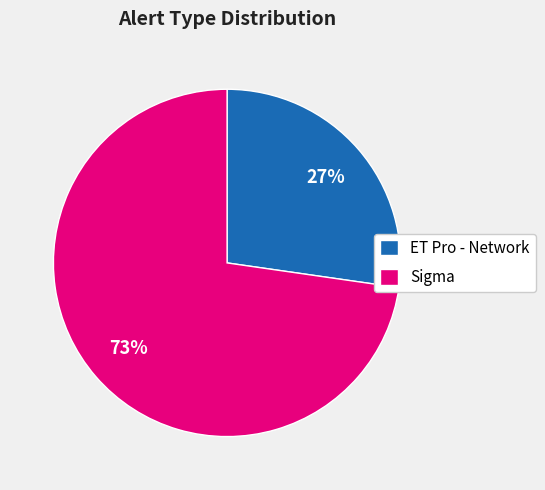

Is it true that Sigma is 73% of the pie?

True